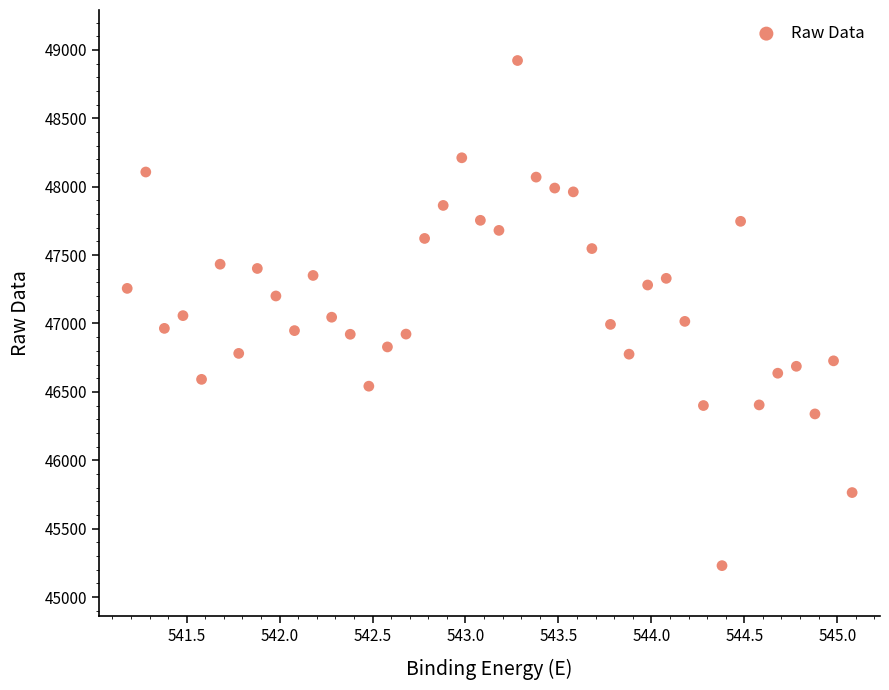

What is the range of Y values (max minus min)?

3693.5